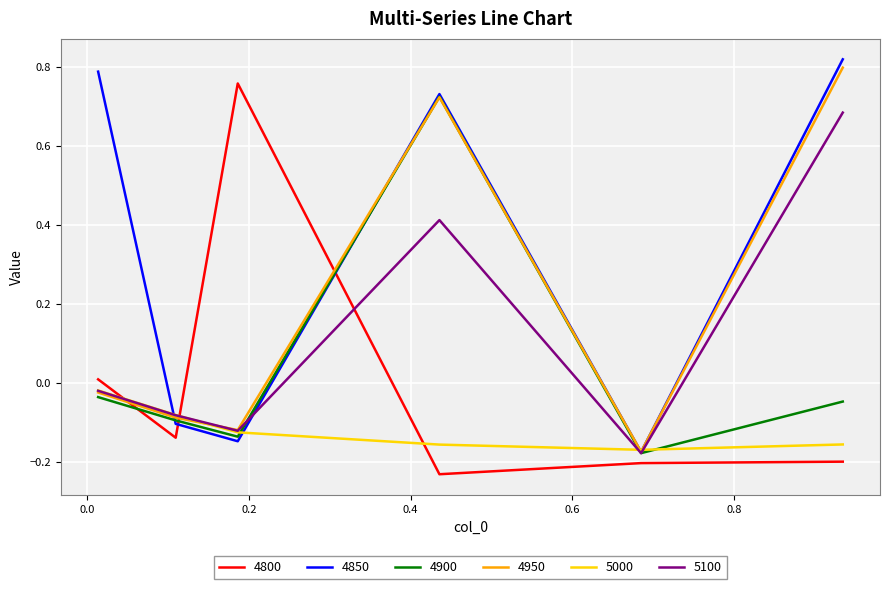

Which series has the largest total across all categories?

4850